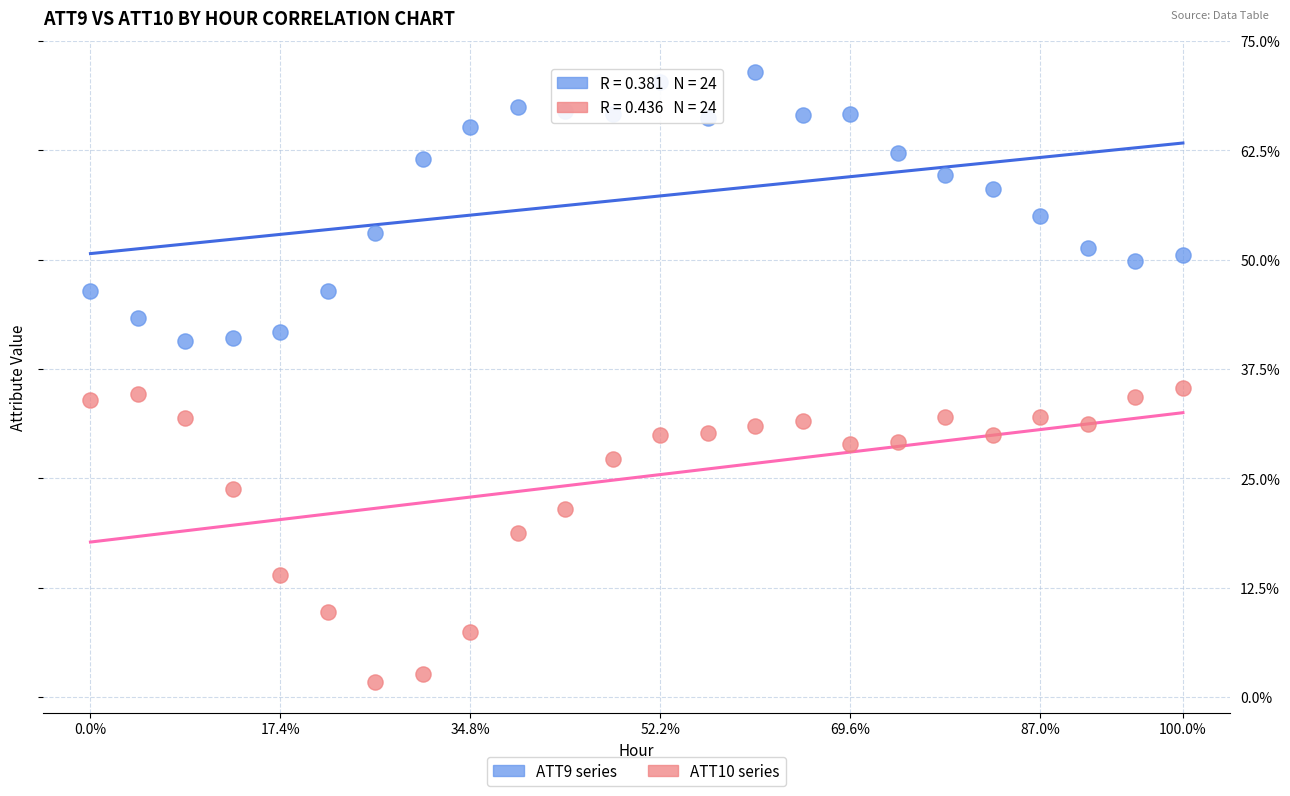

Which series contains the lowest Y value?

ATT10 series